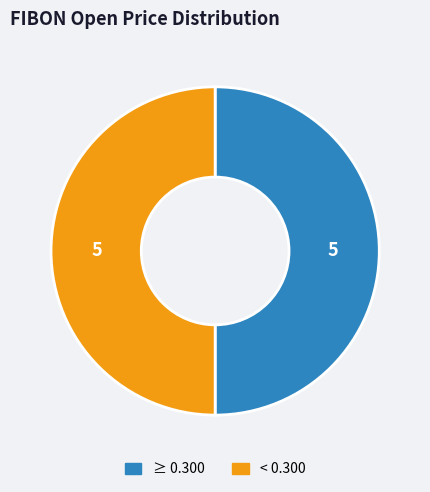

The ≥ 0.300 slice represents 44% of the pie. True or false?

False